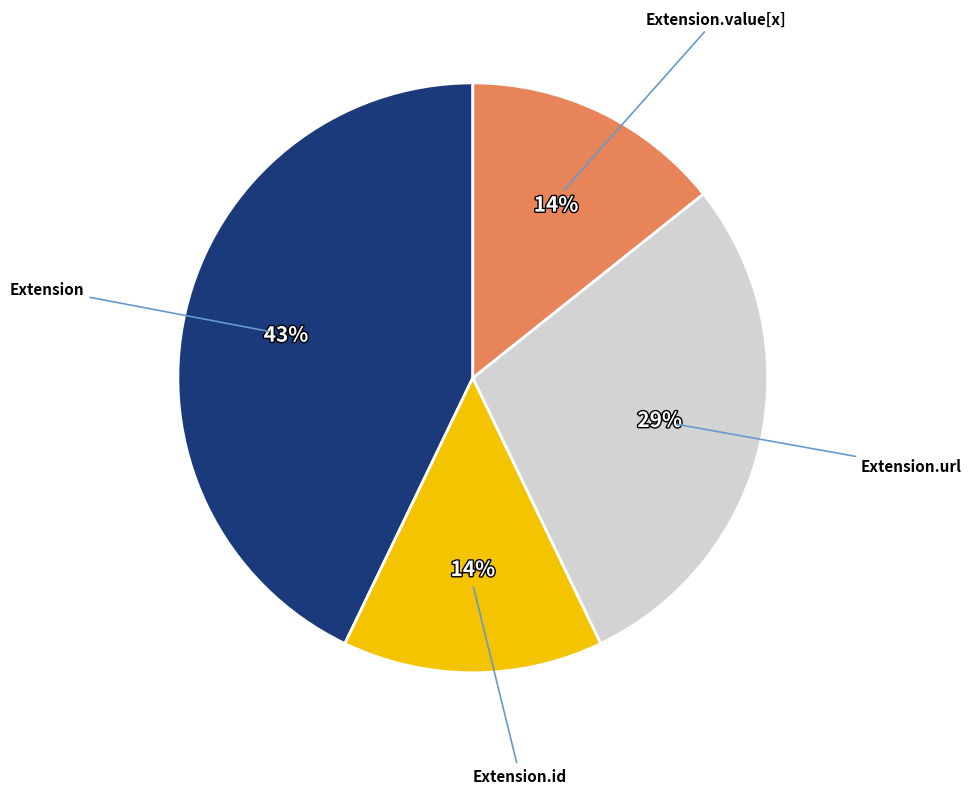

To the nearest percent, what is the difference between the Extension.id and Extension.value[x] slice percentages?

0%